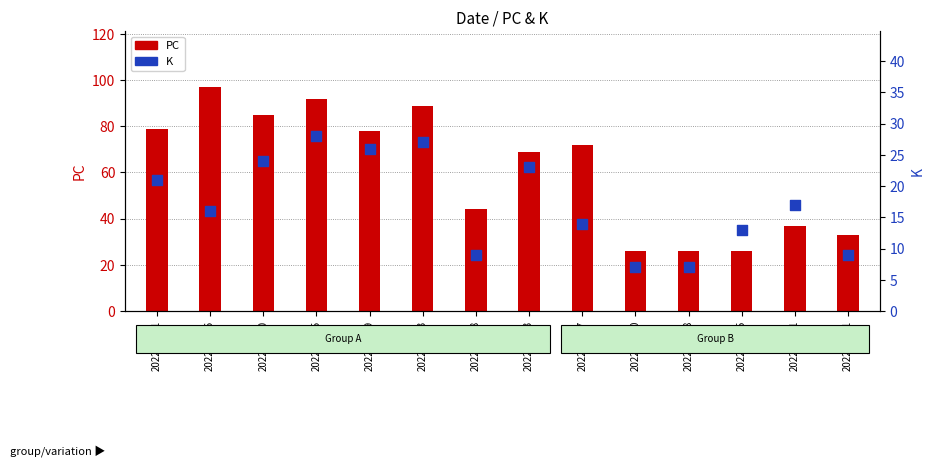

At how many categories does at least one series exceed 27?

11